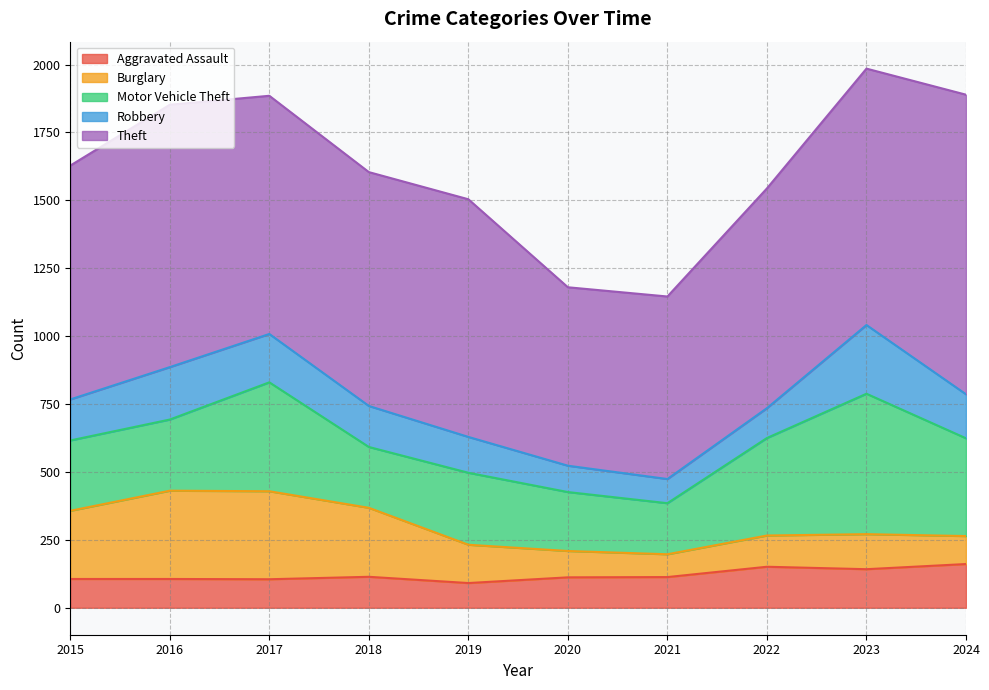

How many interior local valleys does the Motor Vehicle Theft series have?

2